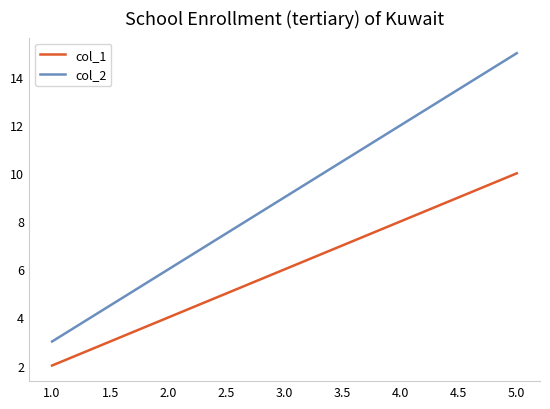

Which series has the largest range (max minus min)?

col_2